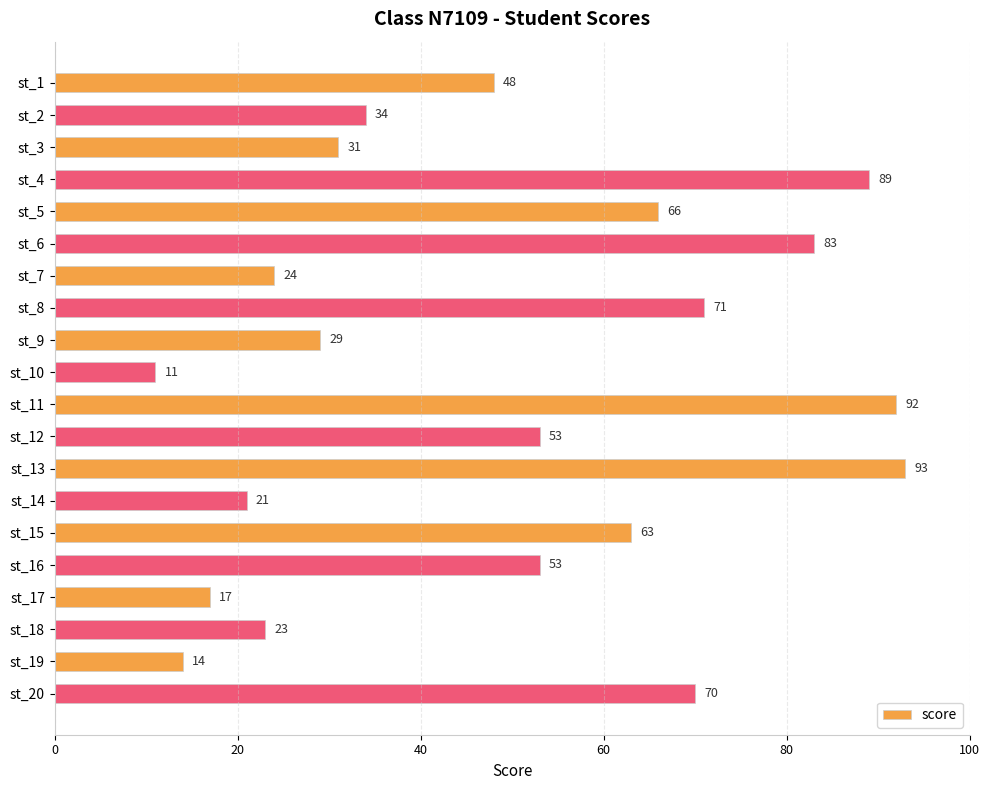

What is the value of the 14th bar from the top?

21